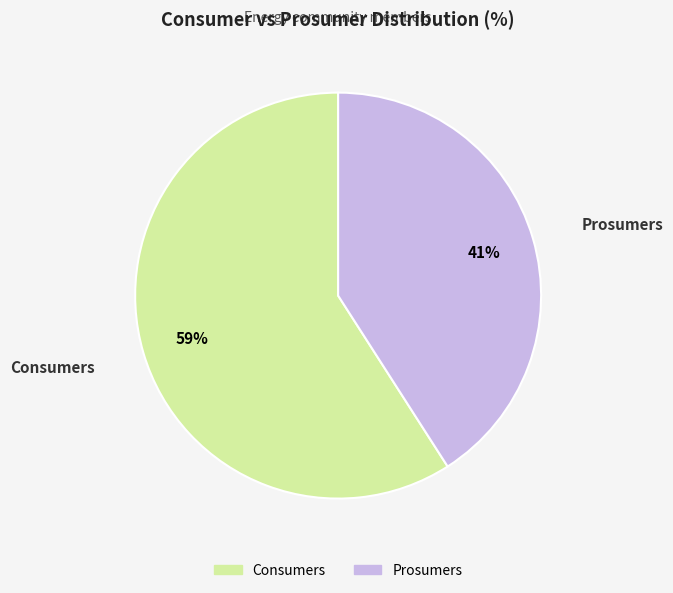

True or false: Prosumers accounts for 35% of the total.

False